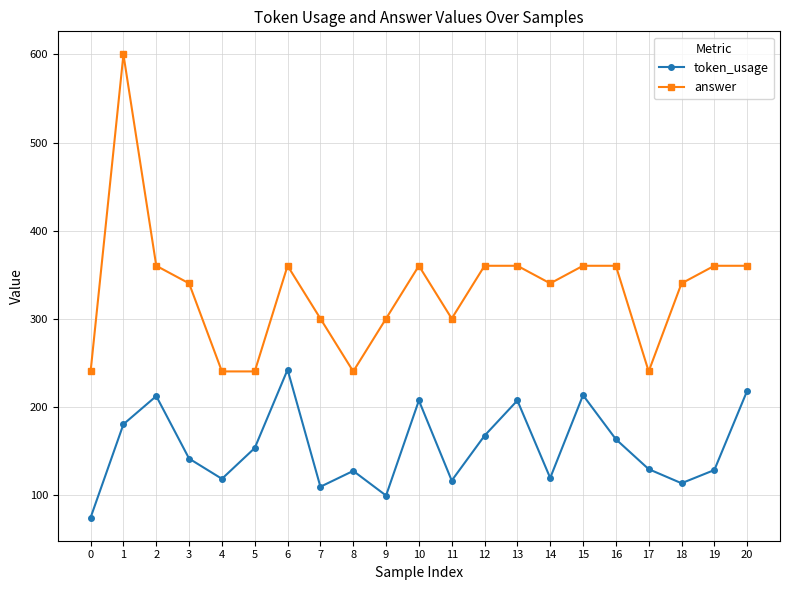

How many lines are shown in the chart?

2